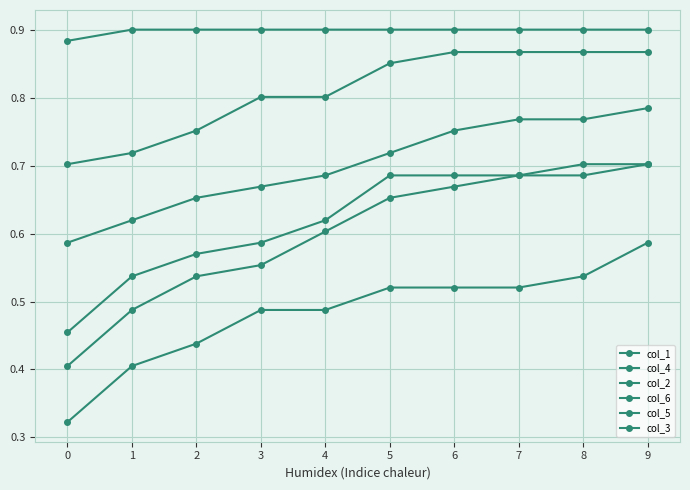

Does the chart display data point markers on the line(s)?

Yes